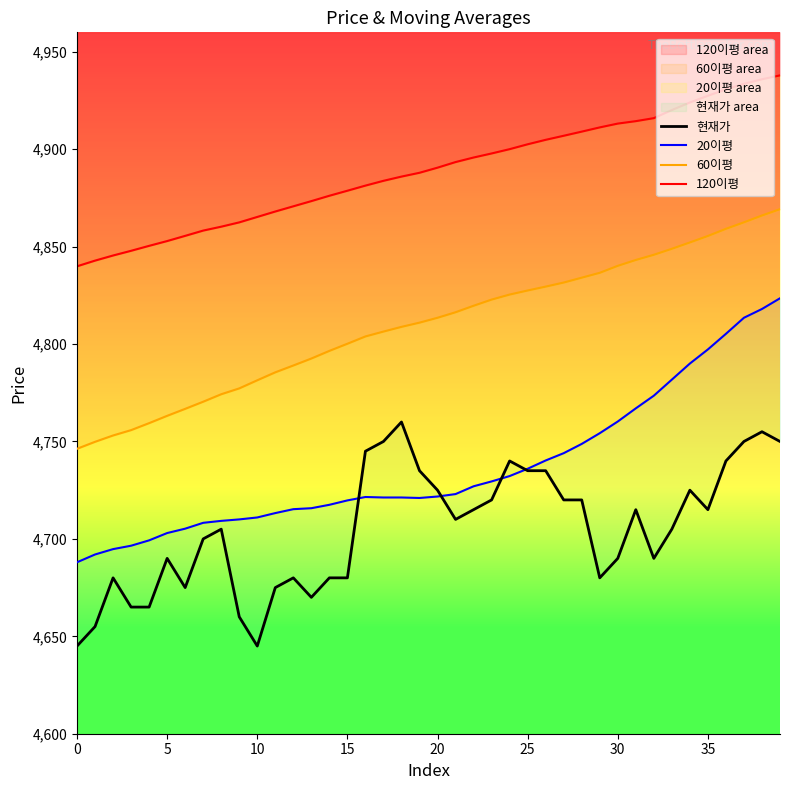

The value of 120이평 area at 35 is 4927.5. True or false?

True